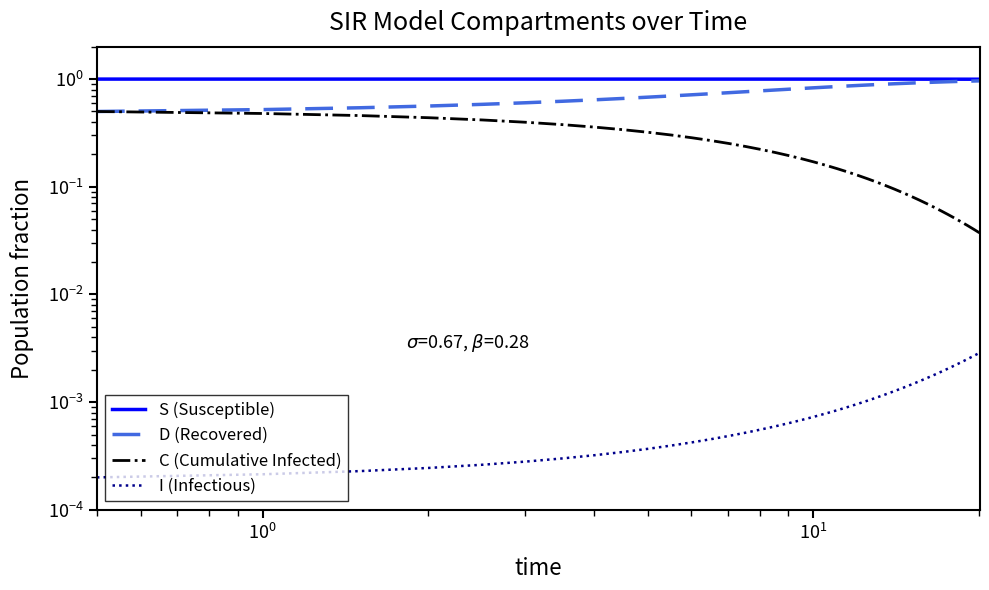

Which series has the largest total across all categories?

S (Susceptible)